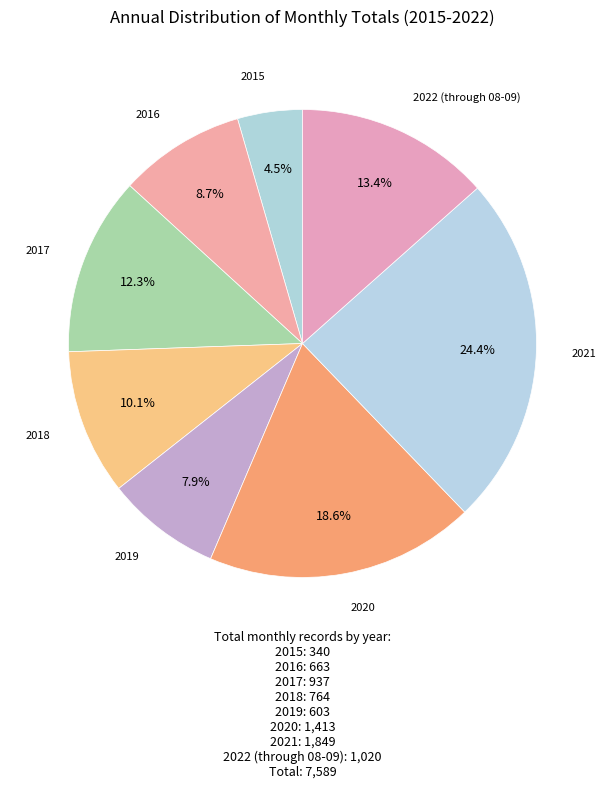

What is the largest slice in the pie chart?

2021